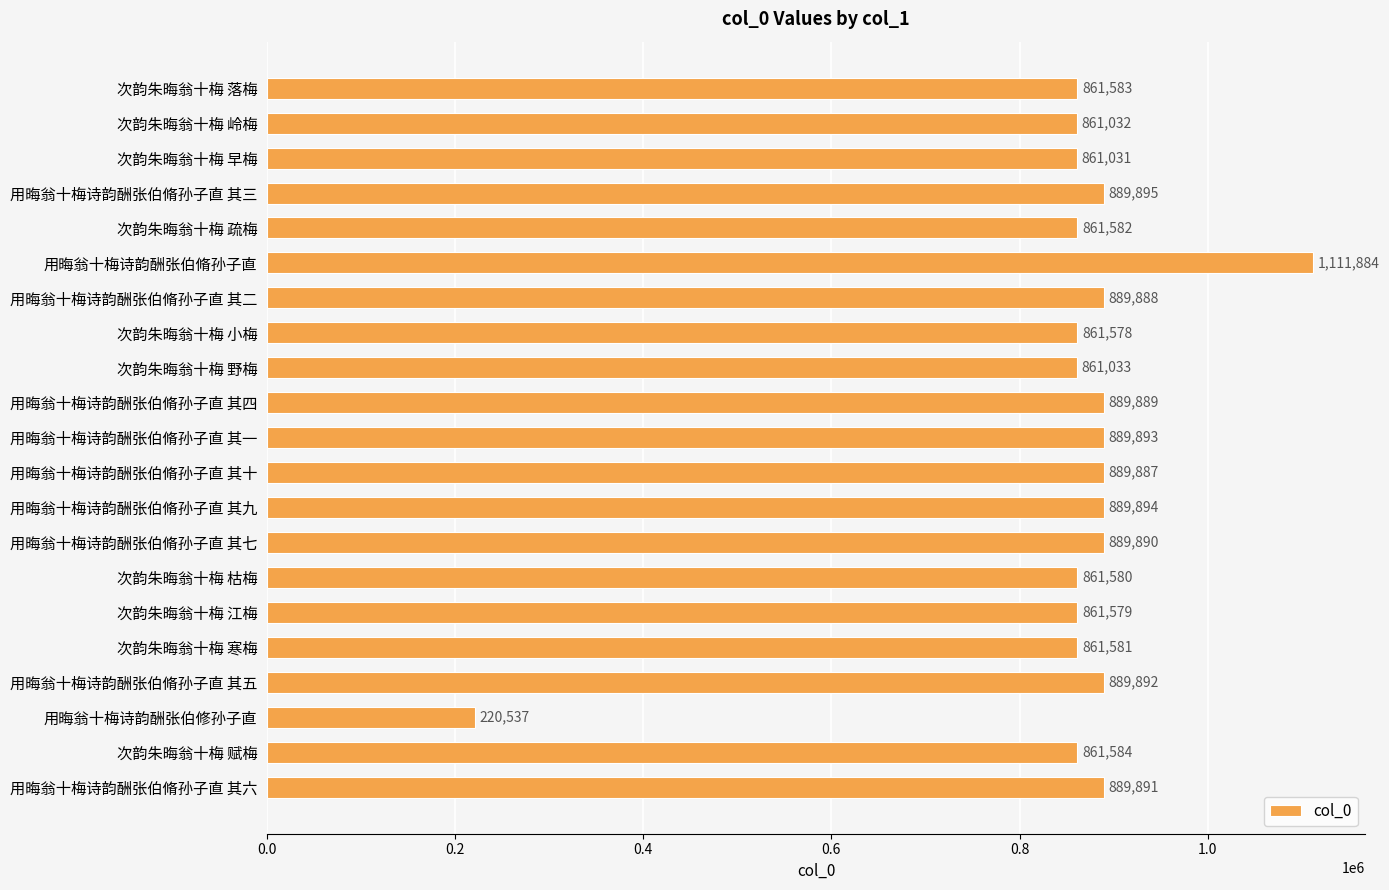

Where is the data nearest to the value 666210?

次韵朱晦翁十梅 早梅